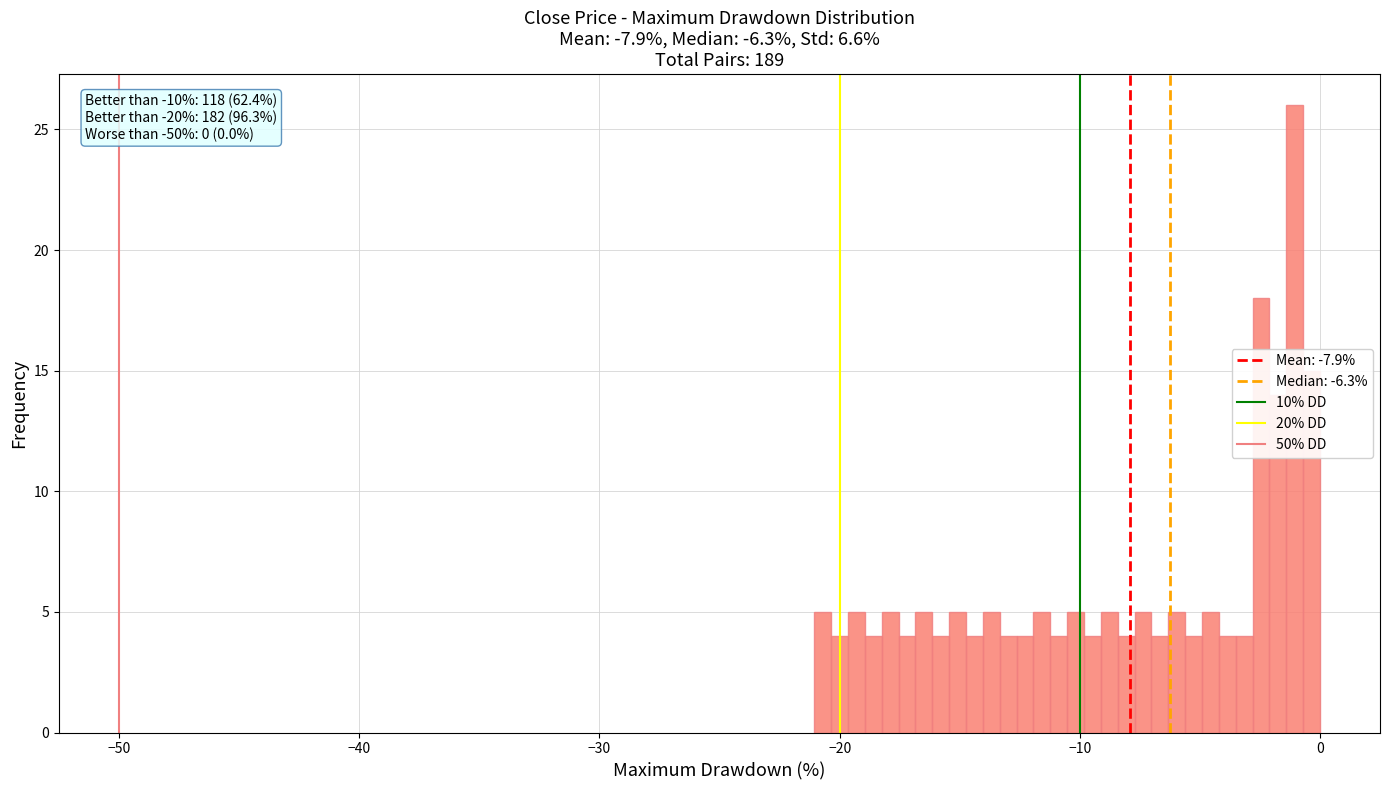

Read against the x-axis, roughly where is the centre of the tallest bar?

-1